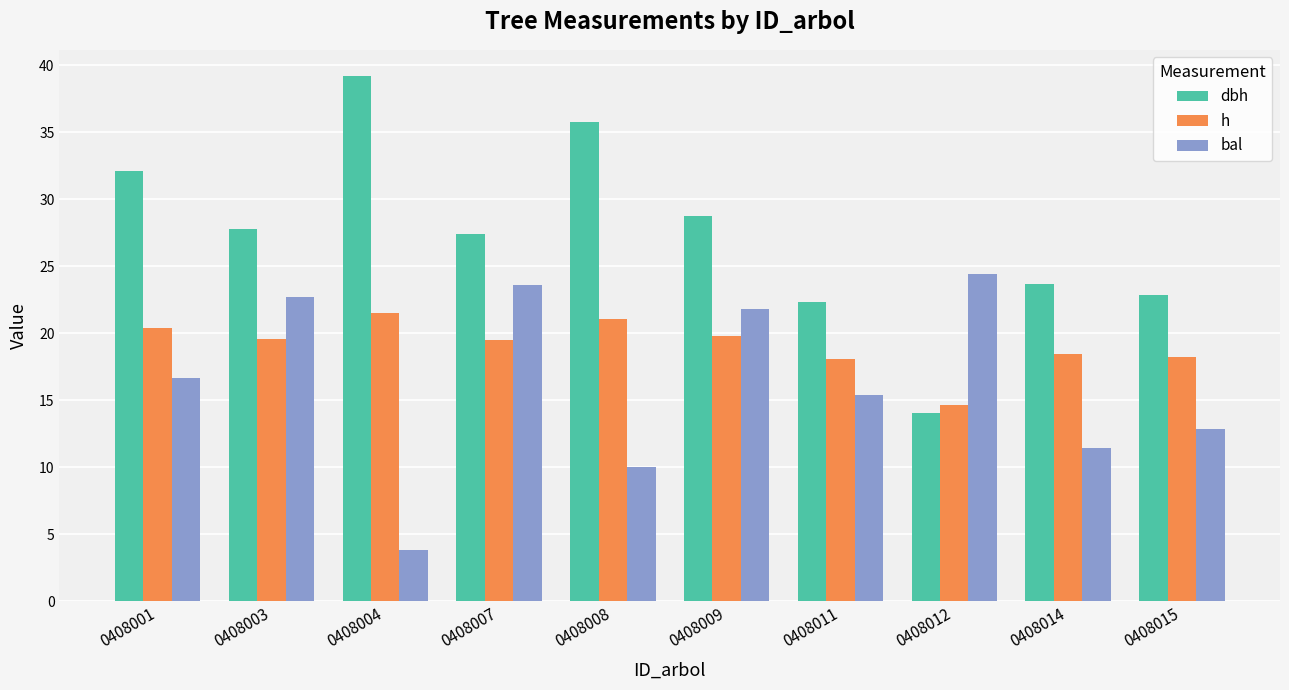

List the labels in order of bal value, largest first.

0408012, 0408007, 0408003, 0408009, 0408001, 0408011, 0408015, 0408014, 0408008, 0408004